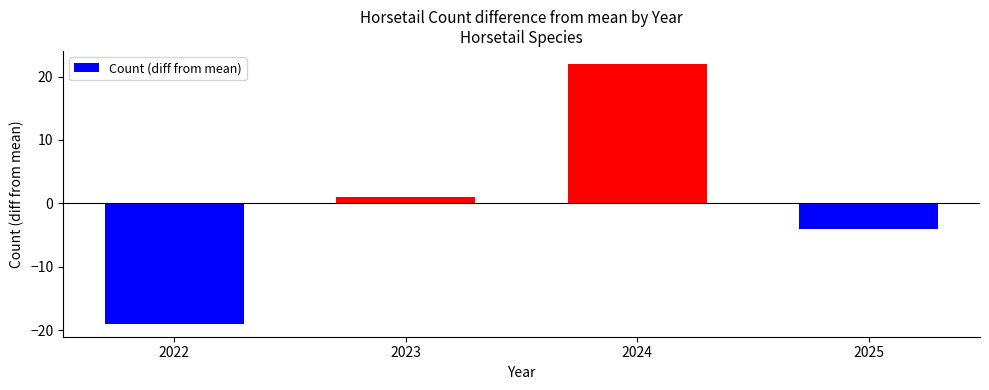

Which has a higher value, 2023 or 2024?

2024